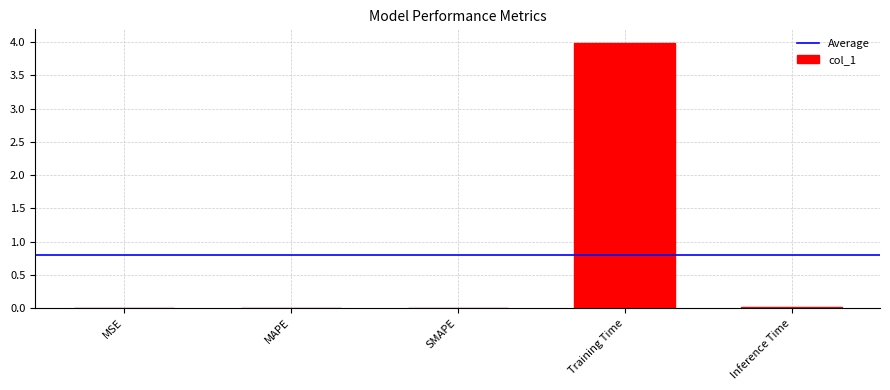

What is the greatest value displayed?

4.0